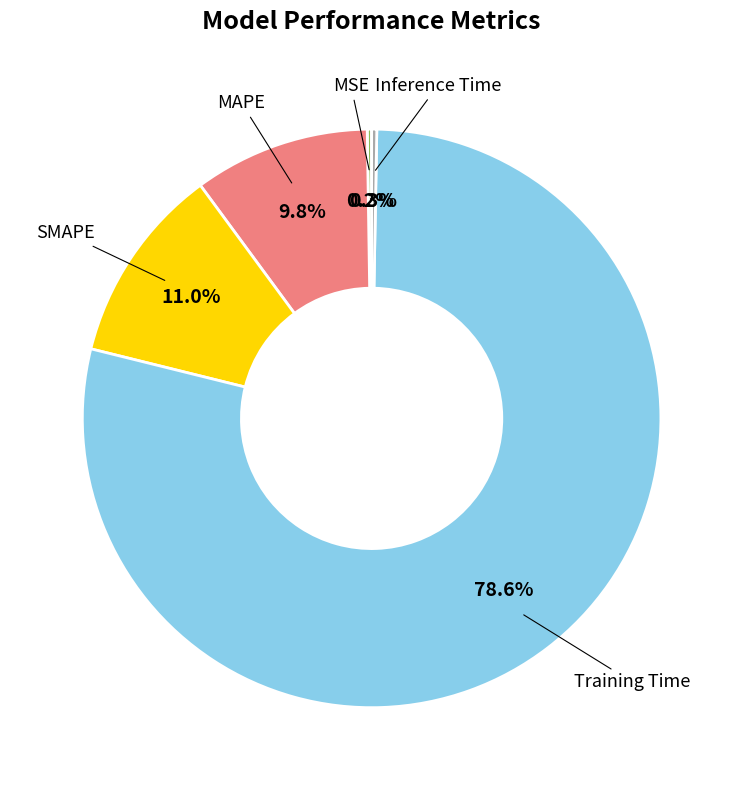

Is there any slice that represents more than half of the pie?

Yes